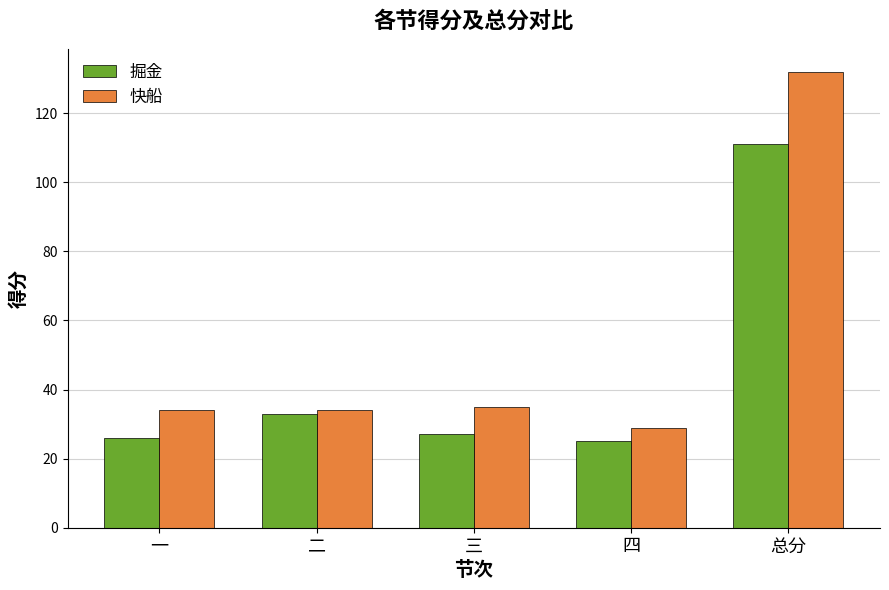

How many data points in 掘金 are less than 27?

2